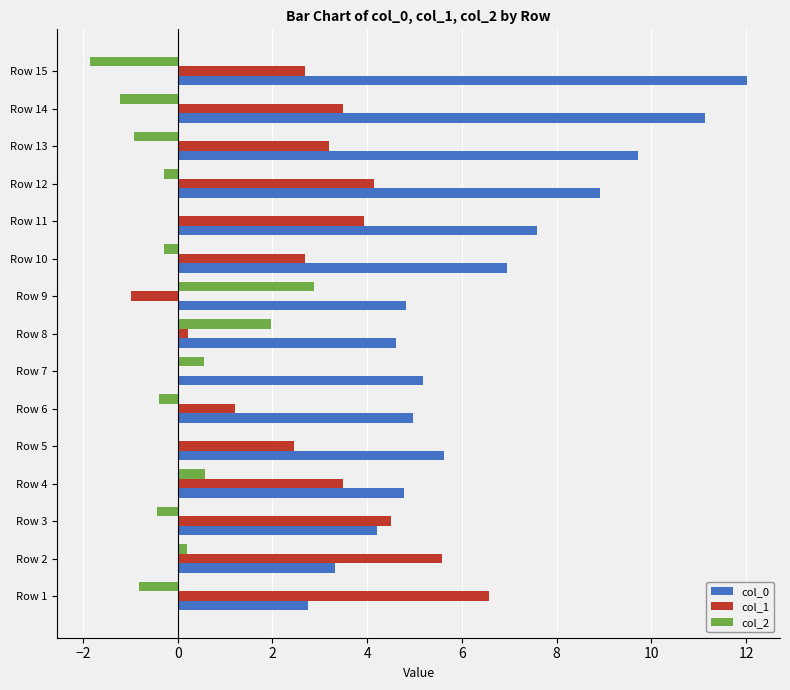

Between Row 3 and Row 9, which series saw the biggest shift?

col_1